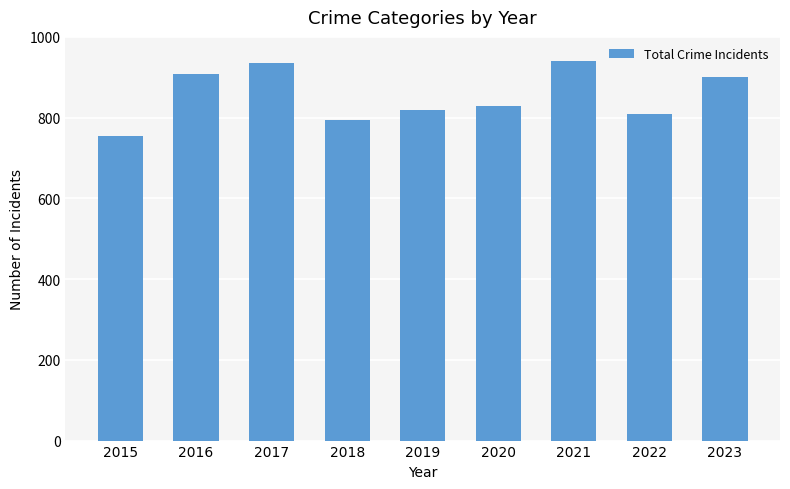

Are the bars grouped side by side (vs. stacked)?

No